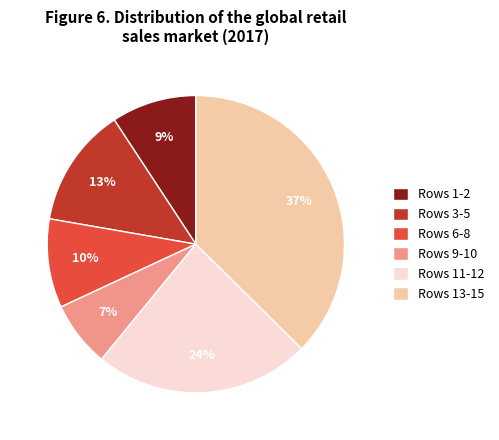

To the nearest percent, what is the difference between the largest and smallest slice percentages?

30%